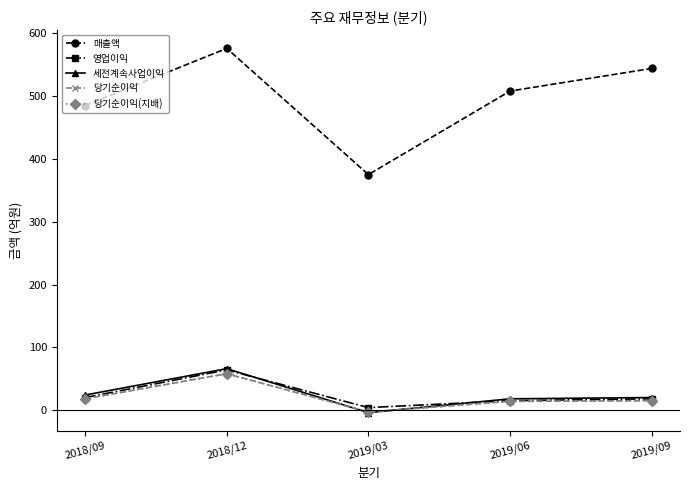

What is the value of the 당기순이익 point at the 2nd from the left?

58